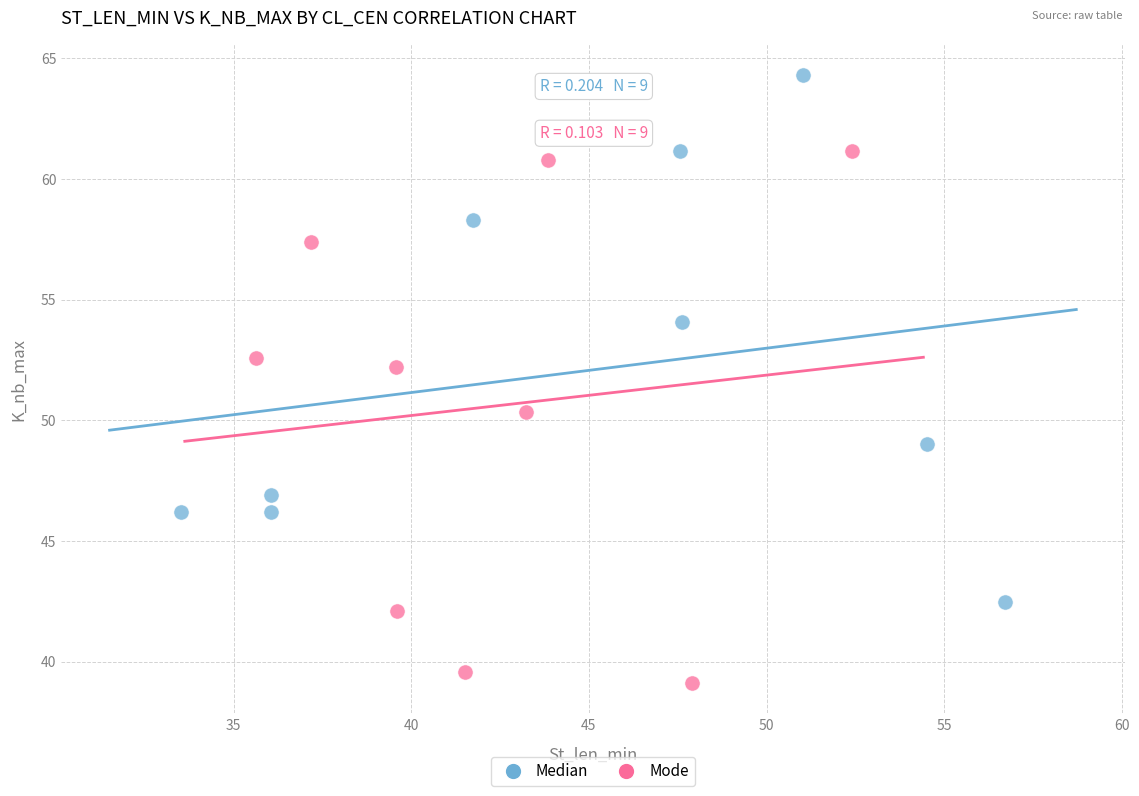

Which series reaches the minimum Y coordinate?

Mode